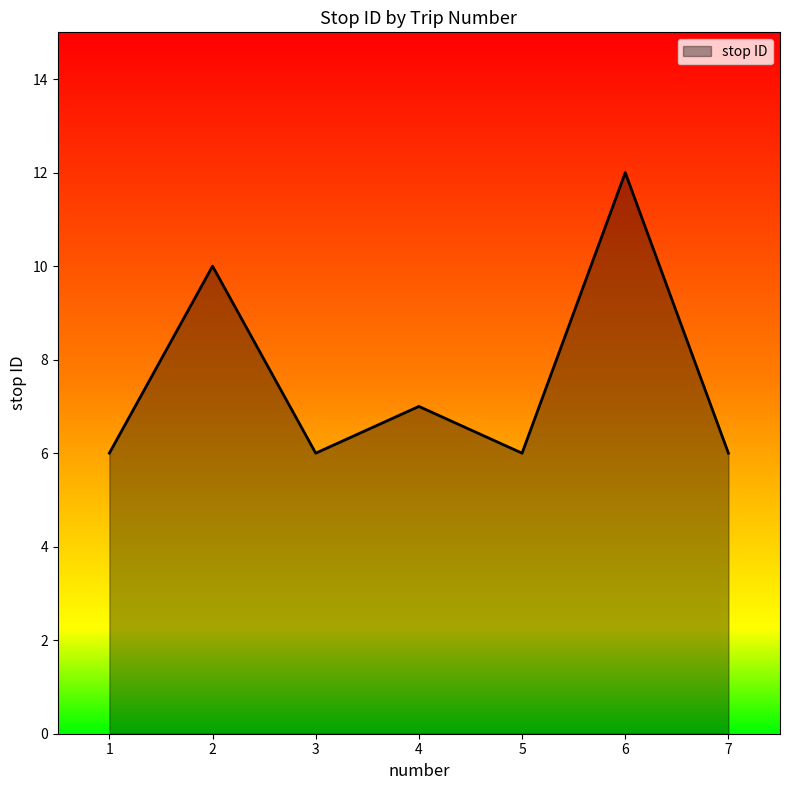

Where is the first local maximum?

2